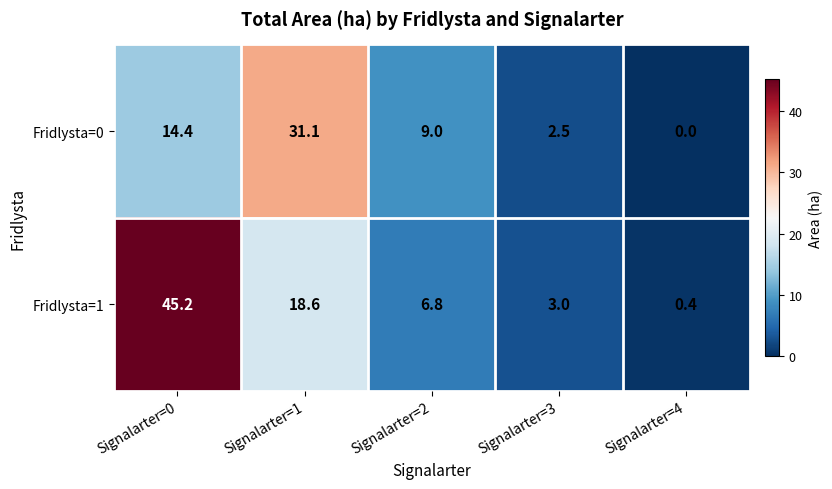

Reading left to right, what are all the values shown in this chart?

Fridlysta=0: 14.4	31.1	9.0	2.5	0.0
Fridlysta=1: 45.2	18.6	6.8	3.0	0.4